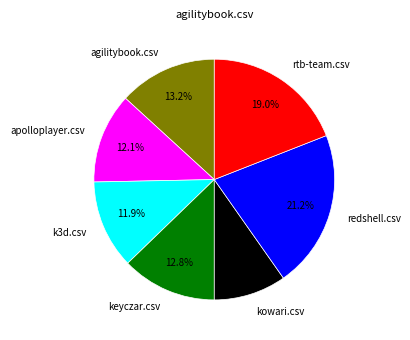

To the nearest percent, what percentage of the pie is keyczar.csv?

13%